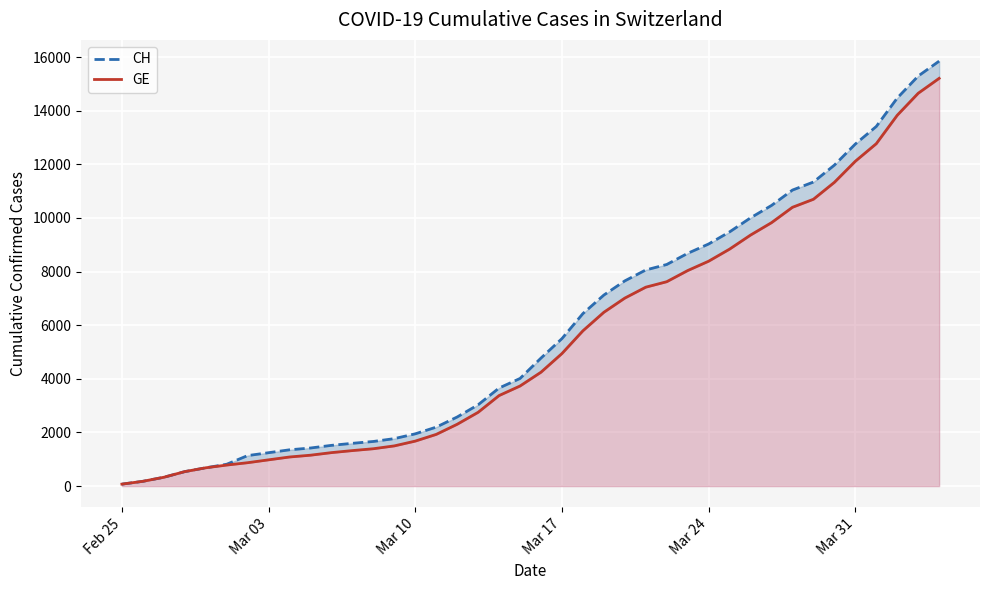

Which category has the lowest value in the GE series?

Feb 25